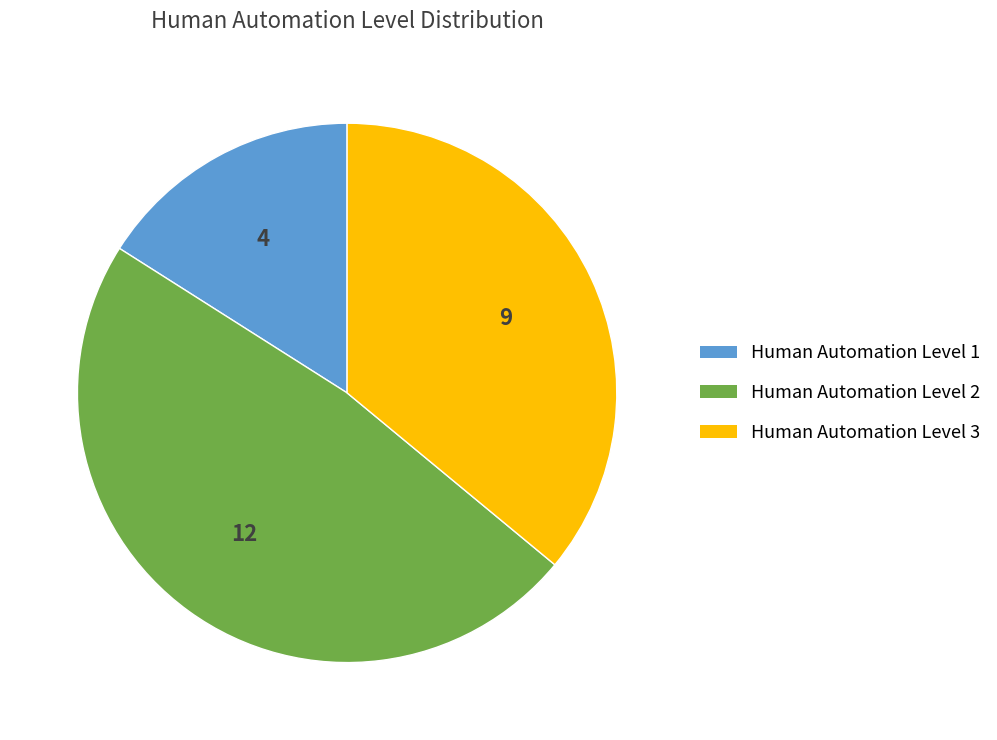

Rank the categories by value from highest to lowest.

Human Automation Level 2, Human Automation Level 3, Human Automation Level 1